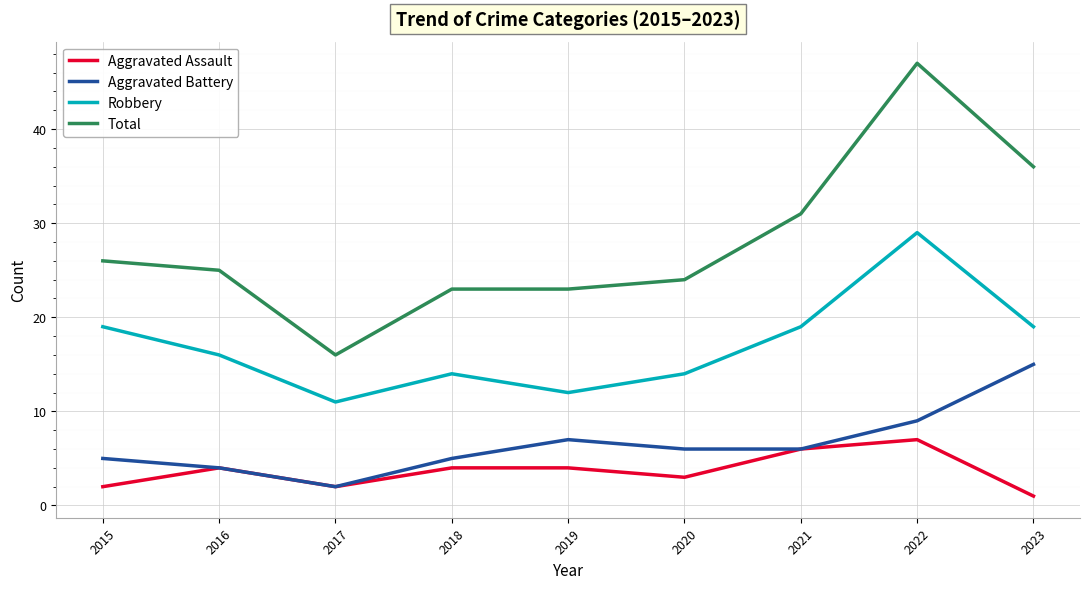

Which series has the largest range (max minus min)?

Total